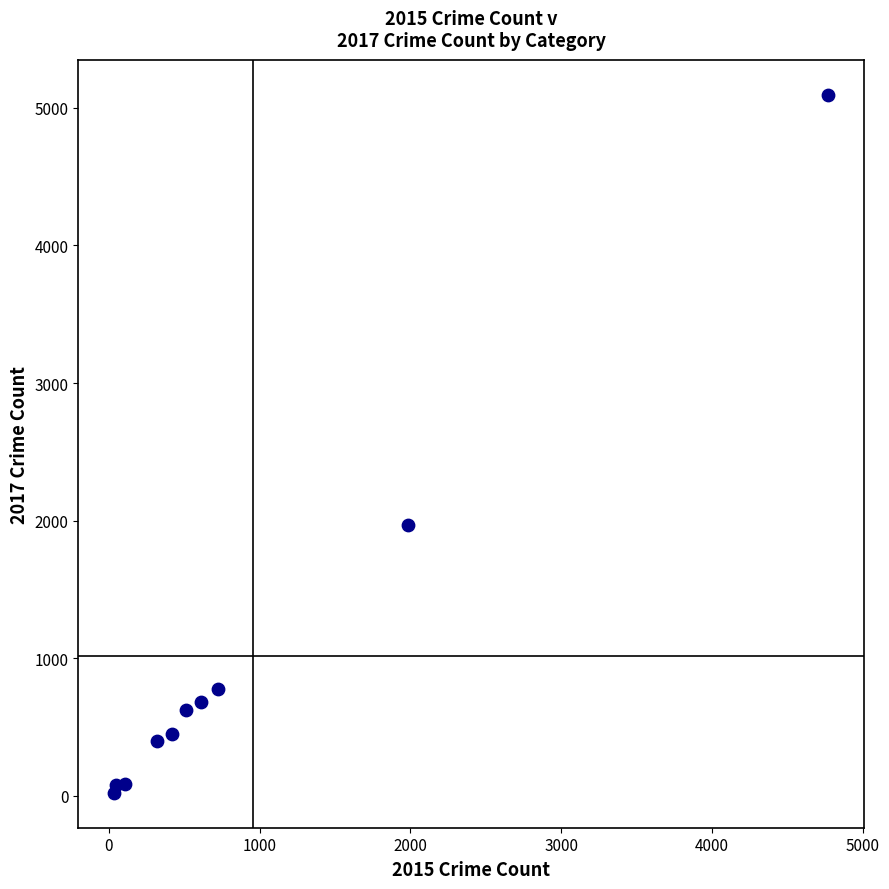

What is the average X value?

954